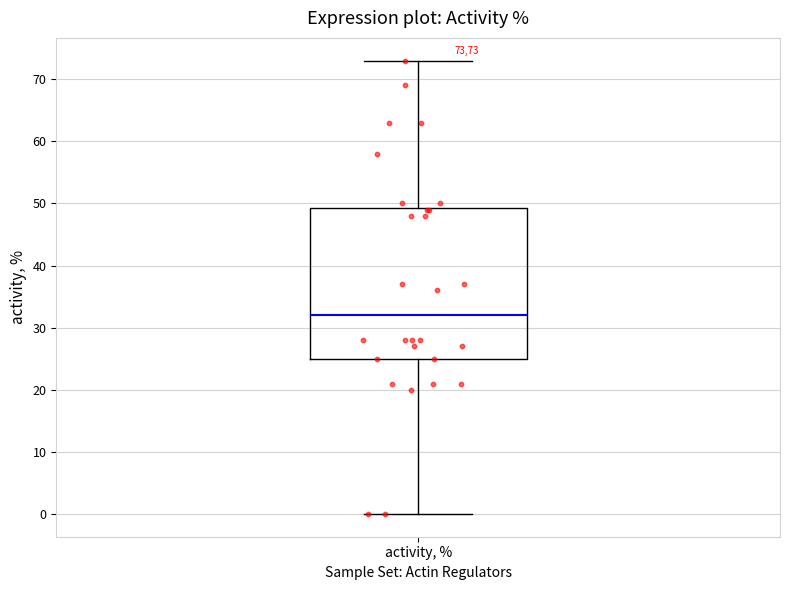

Read this box plot against the y-axis: the position of the median line, the range covered by the box, and the ends of both whiskers. The values are not printed on the chart, so give them approximately, as read against the axis.

median 32, box 25 to 49, whiskers 0 to 73